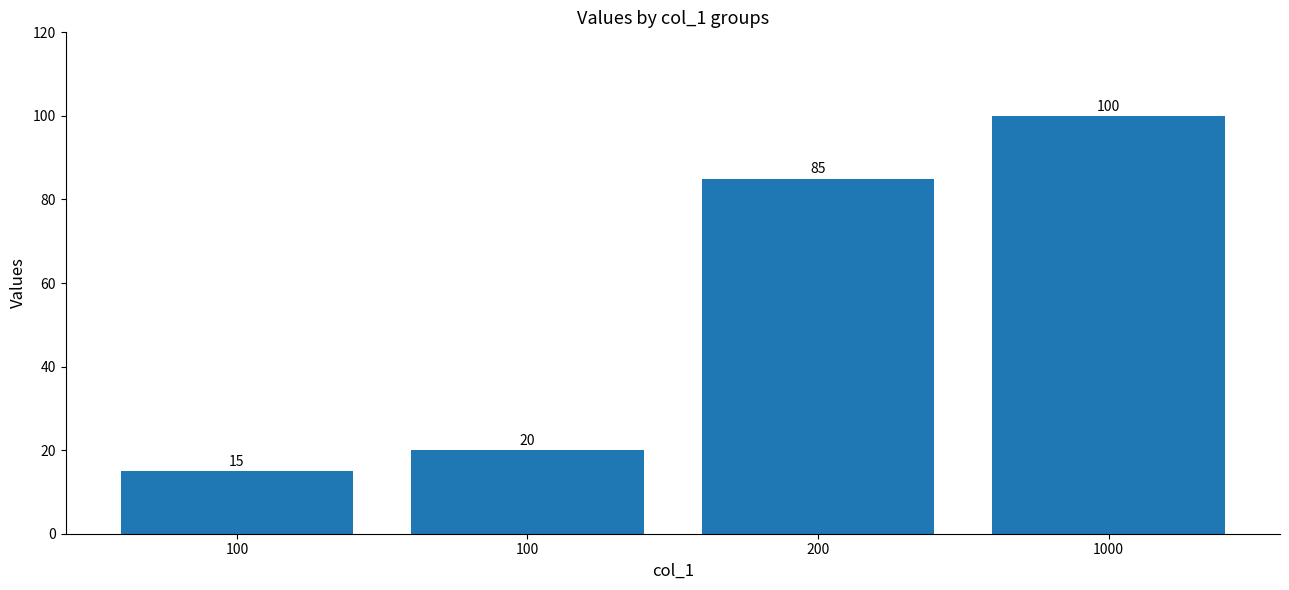

Is it true that the value at 200 is 85?

True